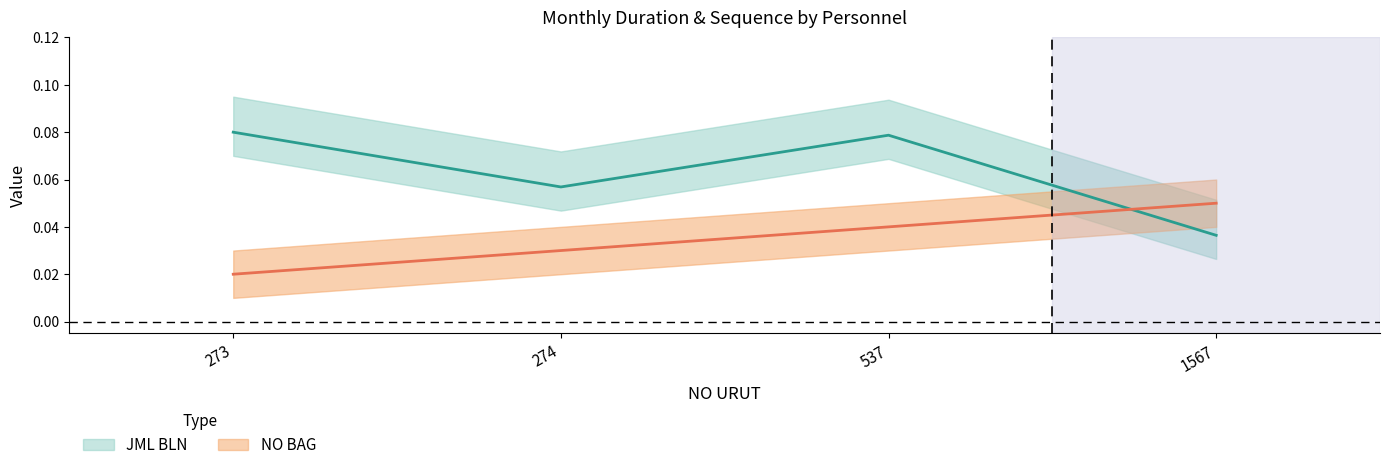

What is the sum of all JML BLN values?

0.3